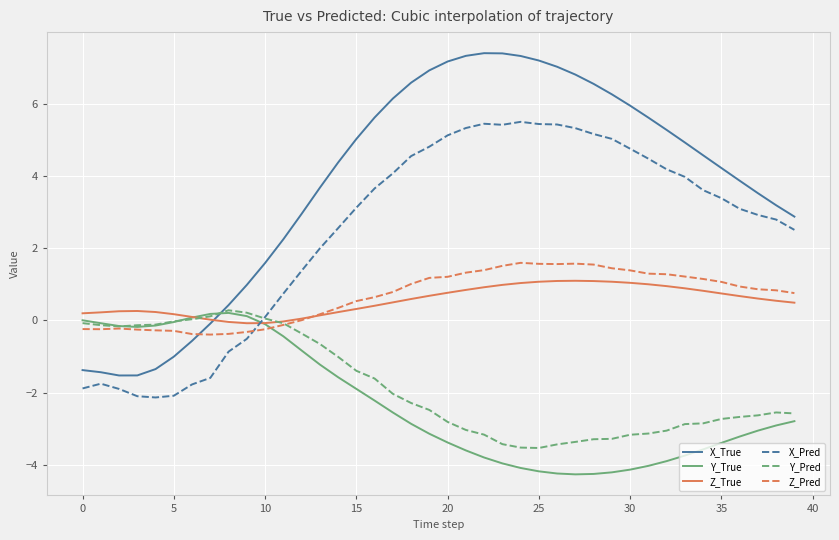

True or false: X_True and Y_True cross at least once.

True